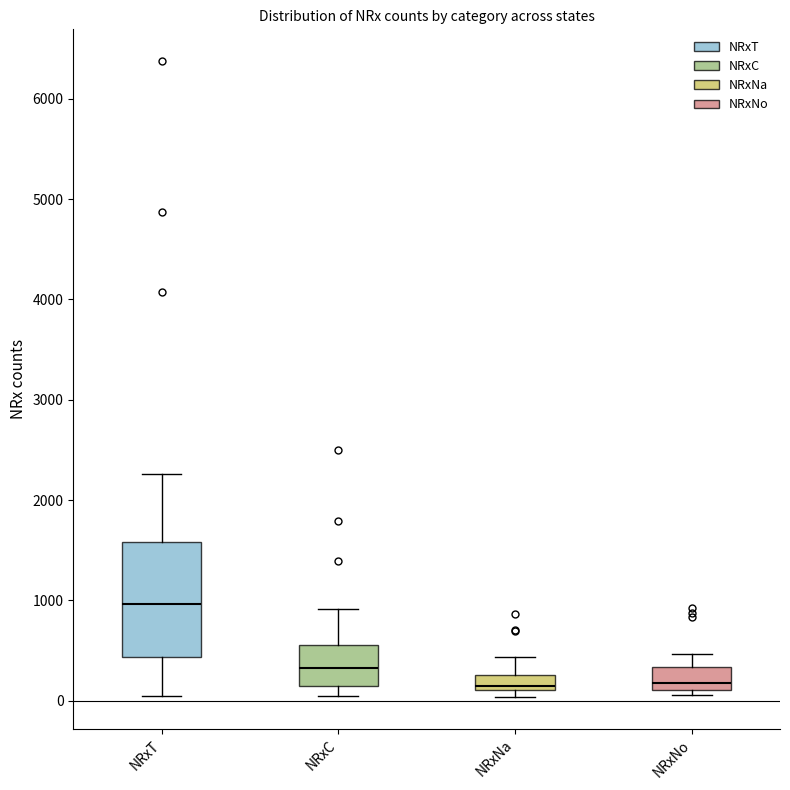

Where is the lower edge of the box for NRxNo on the y-axis? The values are not printed on the chart, so give them approximately, as read against the axis.

100